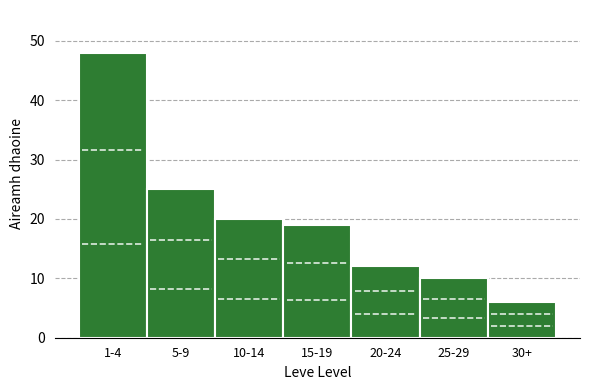

Reading left to right, what are all the values shown in this chart?

48	25	20	19	12	10	6